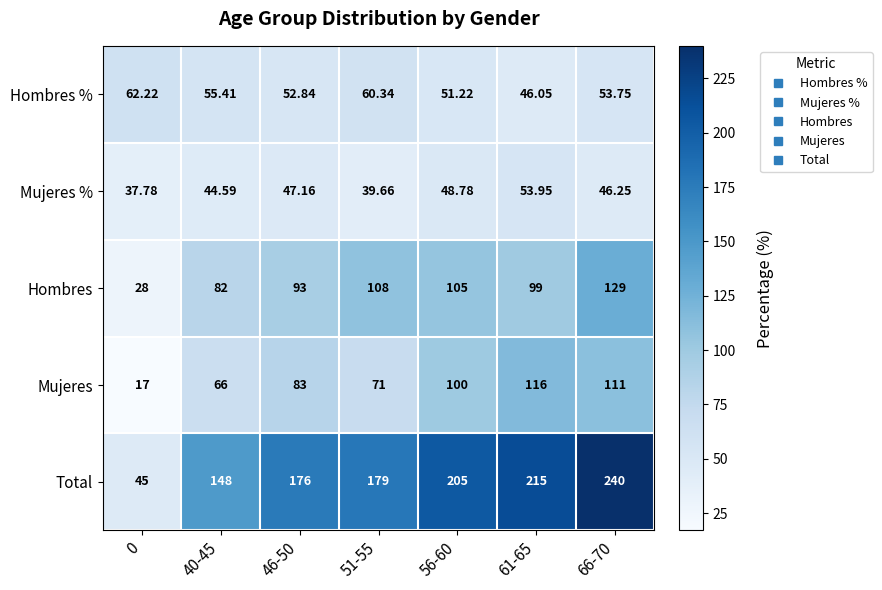

What is the minimum value shown in the chart?

17.0